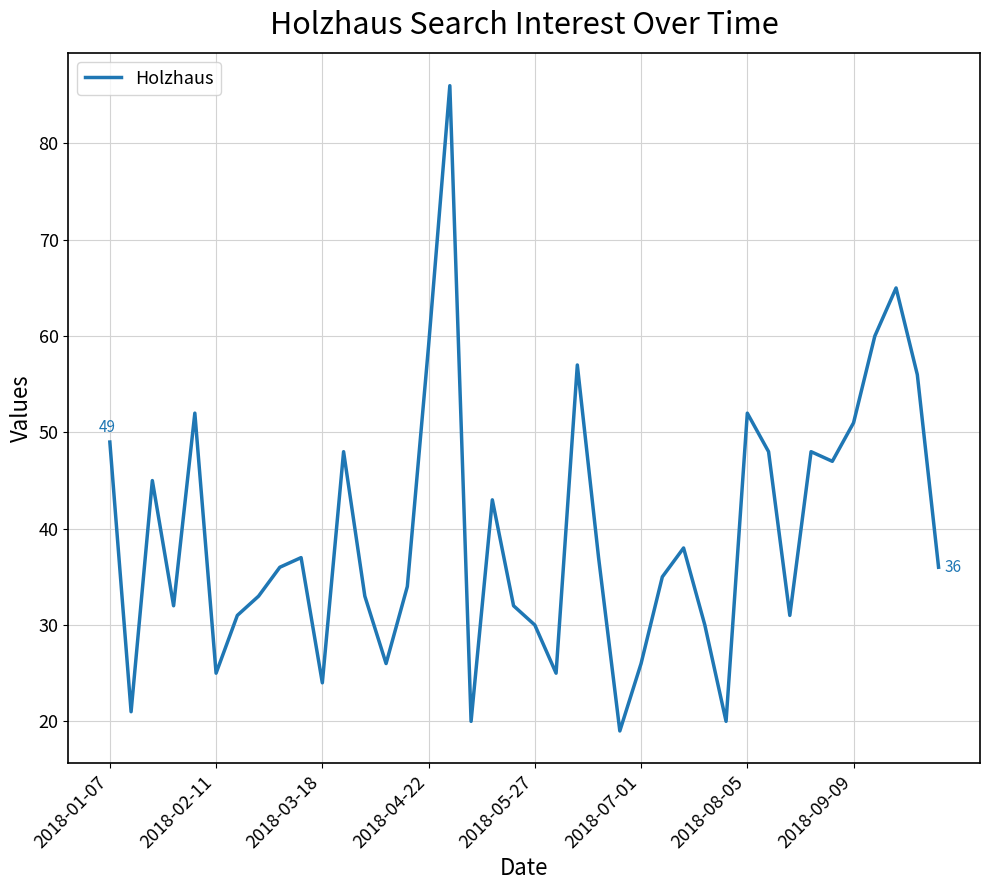

What is the smallest value displayed?

19